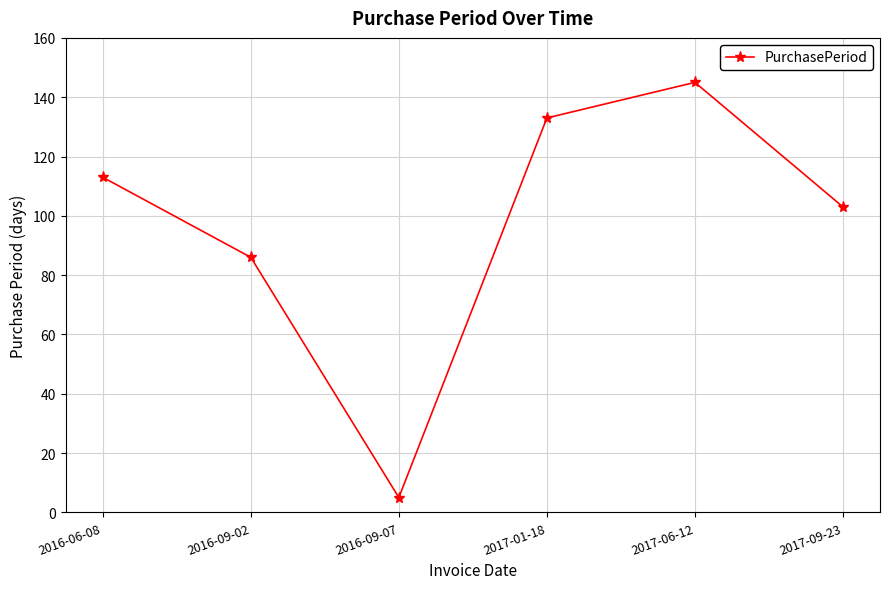

At which label is the value closest to 75?

2016-09-02